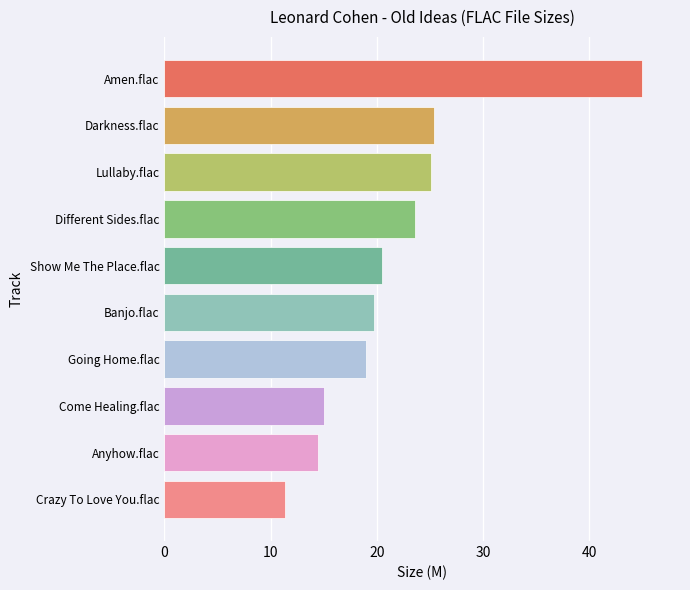

The chart shows a value of 19.7 at Banjo.flac. True or false?

True